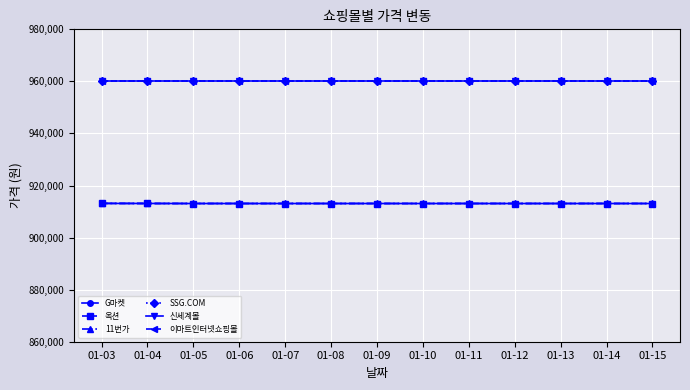

True or false: 이마트인터넷쇼핑몰 has a value of 1381089 at 01-10.

False